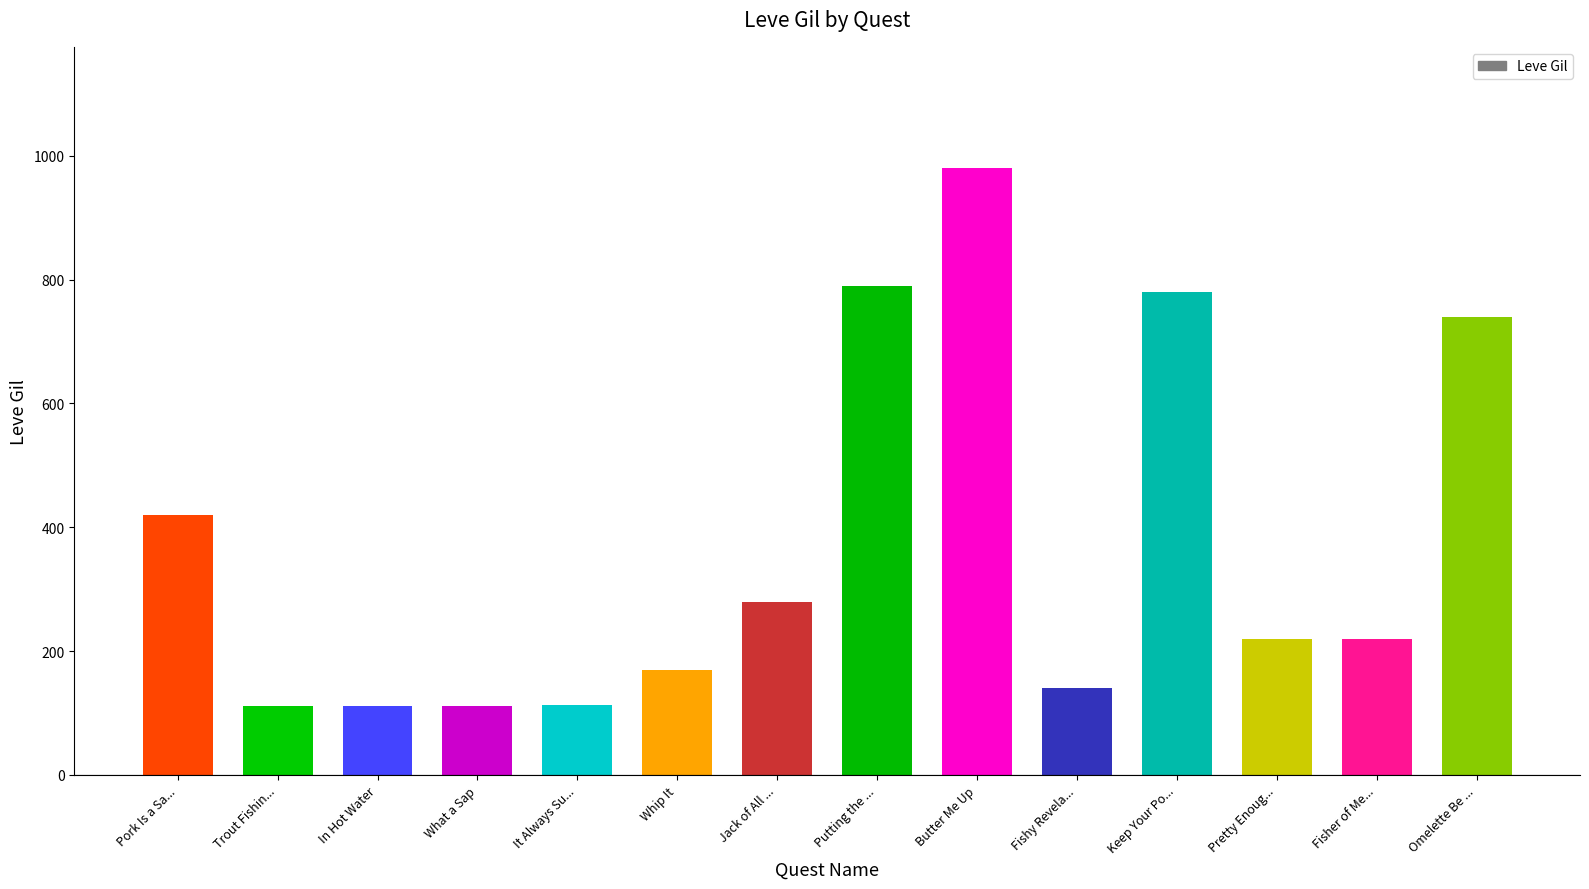

How many data points does each series have?

14